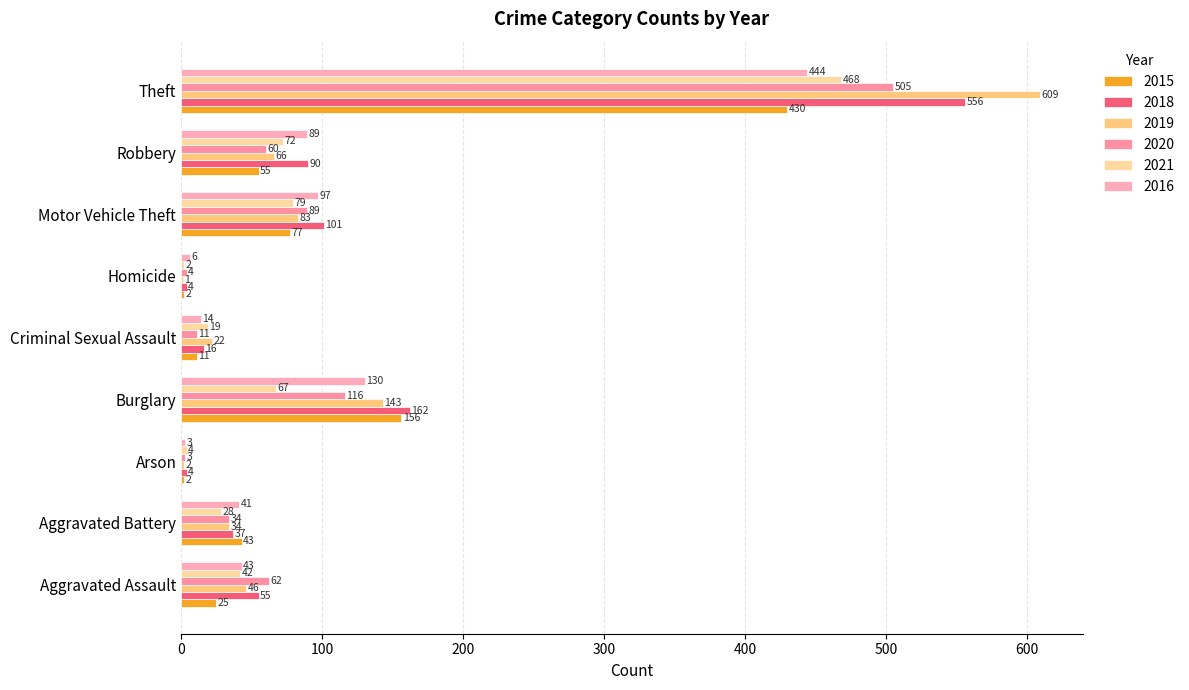

Reading right to left, extract all data points from this chart.

2015: Theft=430	Robbery=55	Motor Vehicle Theft=77	Homicide=2	Criminal Sexual Assault=11	Burglary=156	Arson=2	Aggravated Battery=43	Aggravated Assault=25
2018: Theft=556	Robbery=90	Motor Vehicle Theft=101	Homicide=4	Criminal Sexual Assault=16	Burglary=162	Arson=4	Aggravated Battery=37	Aggravated Assault=55
2019: Theft=609	Robbery=66	Motor Vehicle Theft=83	Homicide=1	Criminal Sexual Assault=22	Burglary=143	Arson=2	Aggravated Battery=34	Aggravated Assault=46
2020: Theft=505	Robbery=60	Motor Vehicle Theft=89	Homicide=4	Criminal Sexual Assault=11	Burglary=116	Arson=3	Aggravated Battery=34	Aggravated Assault=62
2021: Theft=468	Robbery=72	Motor Vehicle Theft=79	Homicide=2	Criminal Sexual Assault=19	Burglary=67	Arson=4	Aggravated Battery=28	Aggravated Assault=42
2016: Theft=444	Robbery=89	Motor Vehicle Theft=97	Homicide=6	Criminal Sexual Assault=14	Burglary=130	Arson=3	Aggravated Battery=41	Aggravated Assault=43